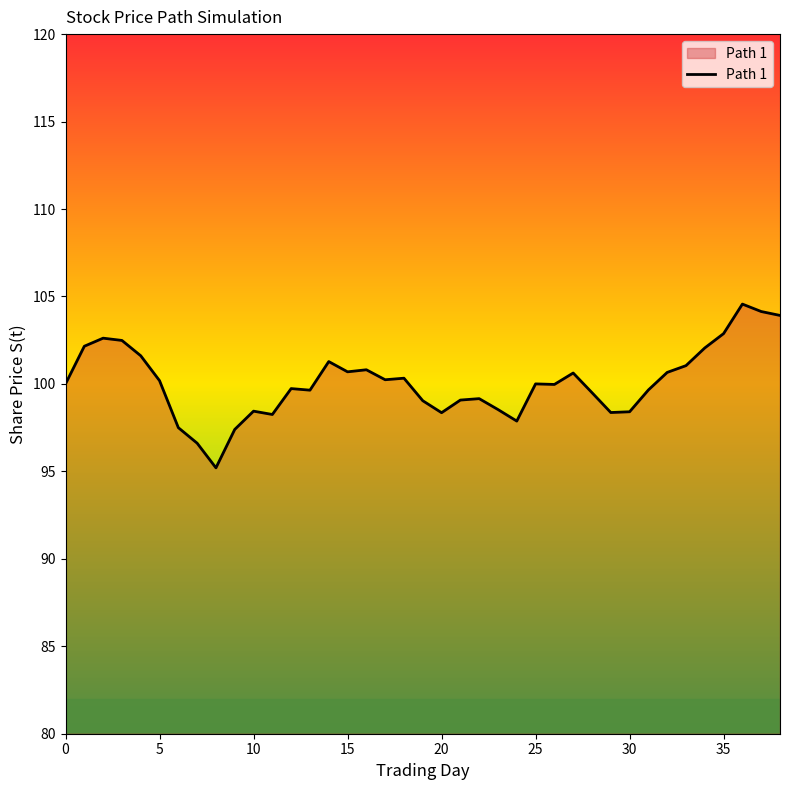

What is the greatest value displayed?

104.6